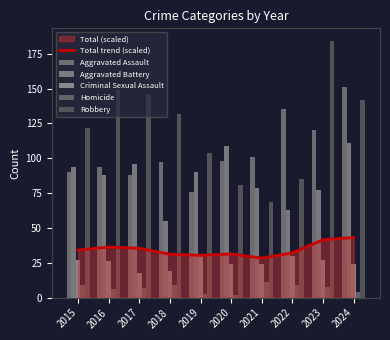

How many bars are there in each group?

6